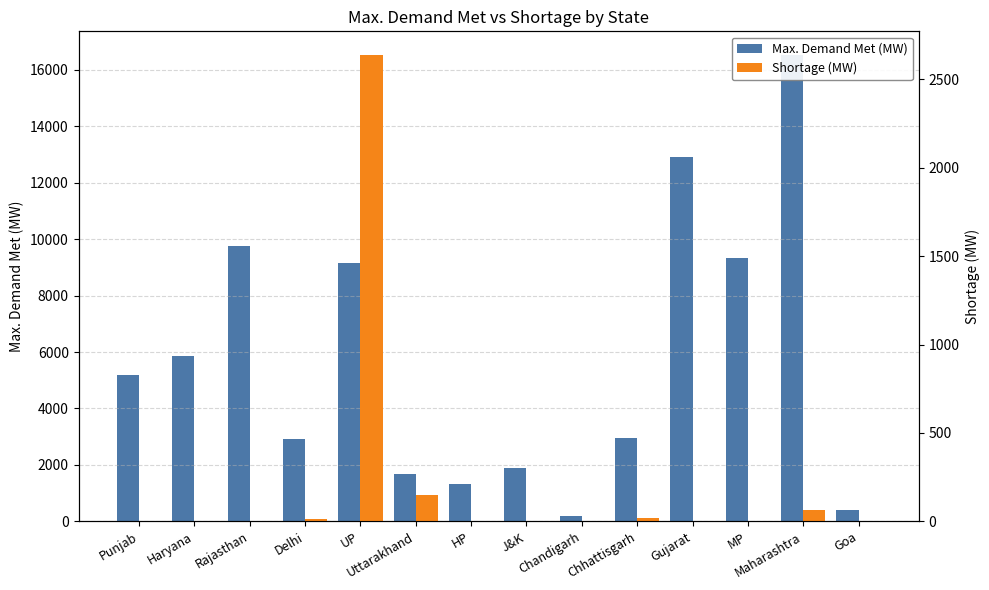

What is the difference between the Max. Demand Met (MW) values at HP and UP?

7816